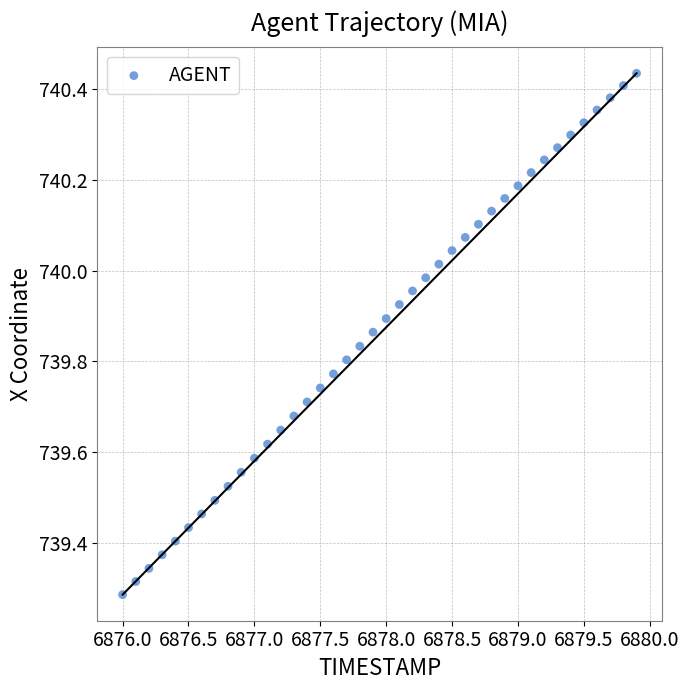

What is the range of X values (max minus min)?

3.9